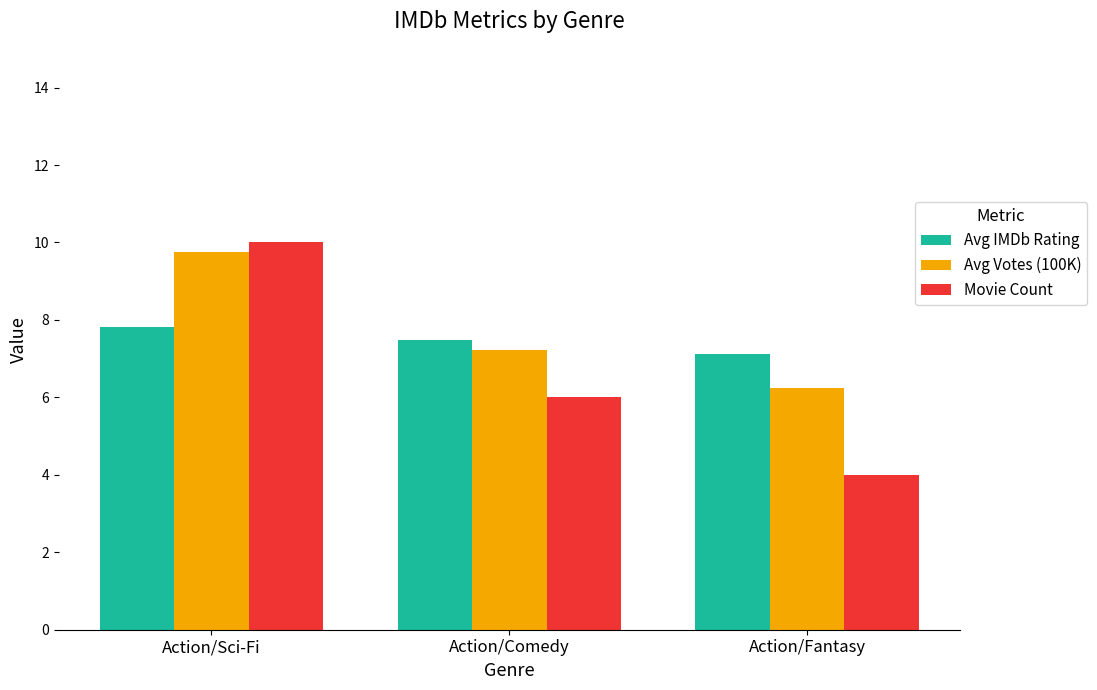

Rank the series at Action/Fantasy from lowest to highest value.

Movie Count, Avg Votes (100K), Avg IMDb Rating